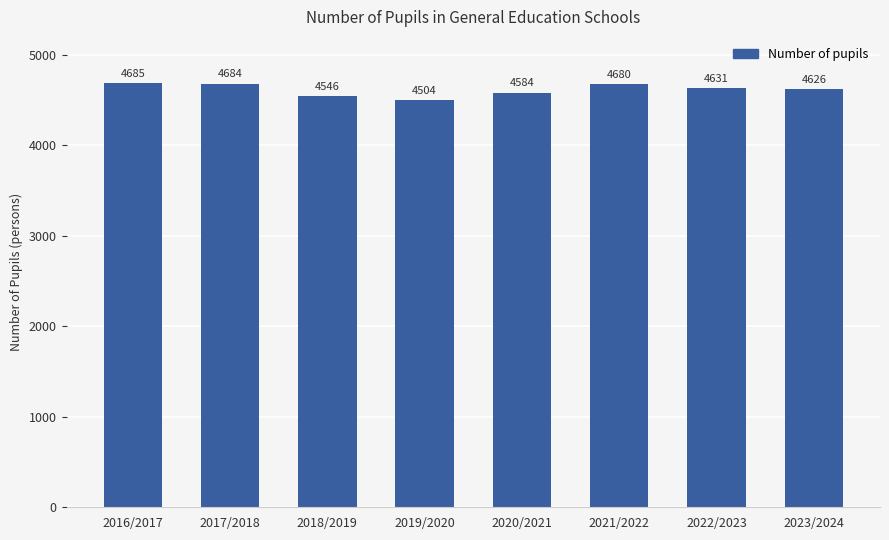

What is the value of the 7th bar from the left?

4631